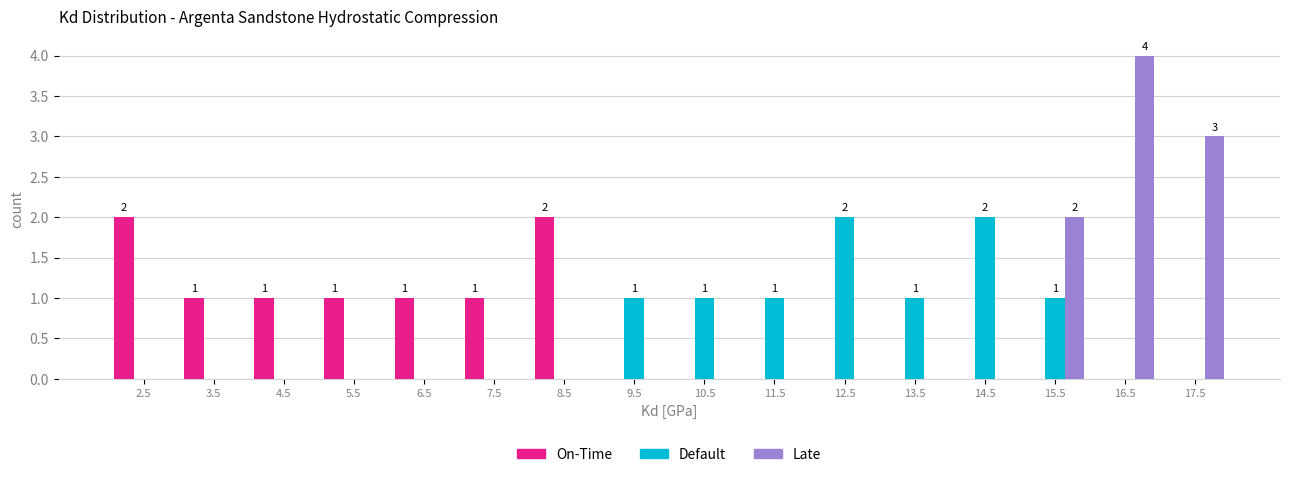

In the Late series, which range on the x-axis has the tallest bar?

16 to 17